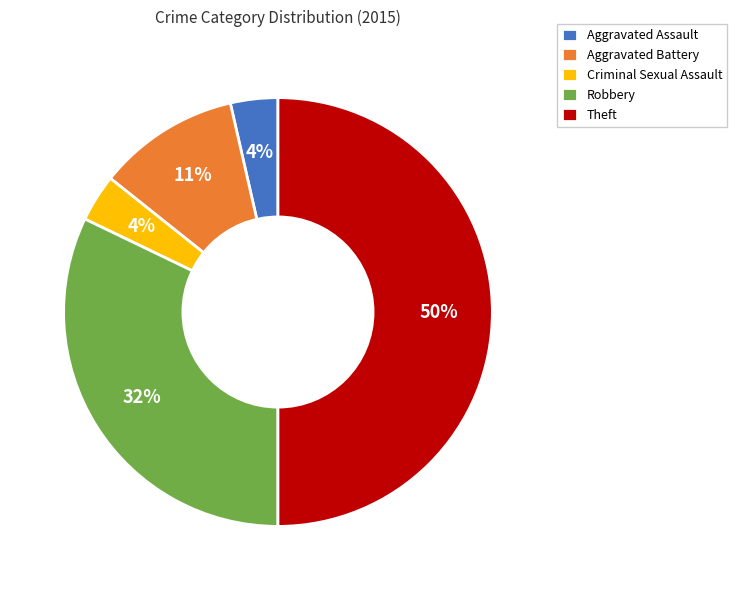

Is the sum of Aggravated Battery and Criminal Sexual Assault greater than half?

No